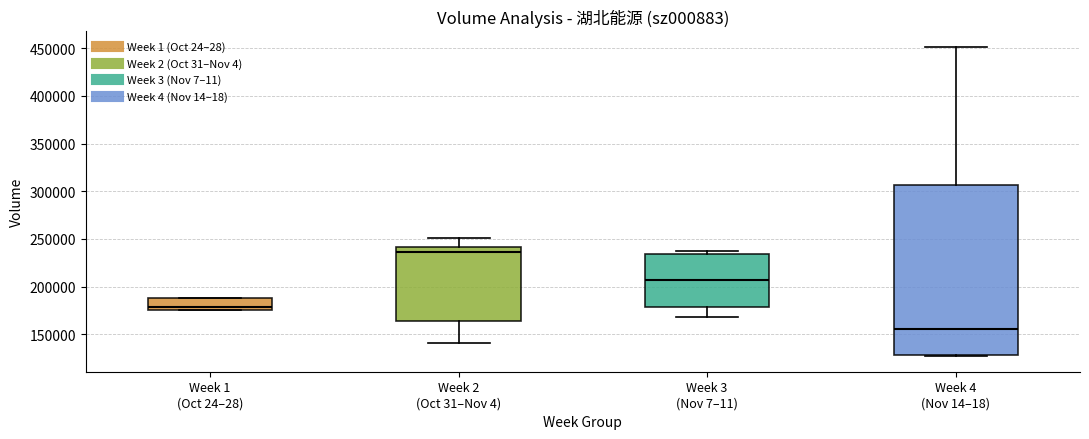

Reading left to right, read every box against the y-axis: the position of its median line, the range the box covers, and the ends of its whiskers. The values are not printed on the chart, so give them approximately, as read against the axis.

Week 1 (Oct 24–28): median 180000, box 175000 to 190000, whiskers 175000 to 190000
Week 2 (Oct 31–Nov 4): median 235000, box 165000 to 240000, whiskers 140000 to 250000
Week 3 (Nov 7–11): median 205000, box 180000 to 235000, whiskers 170000 to 235000 (just above the box's upper edge)
Week 4 (Nov 14–18): median 155000, box 130000 to 305000, whiskers 125000 to 450000